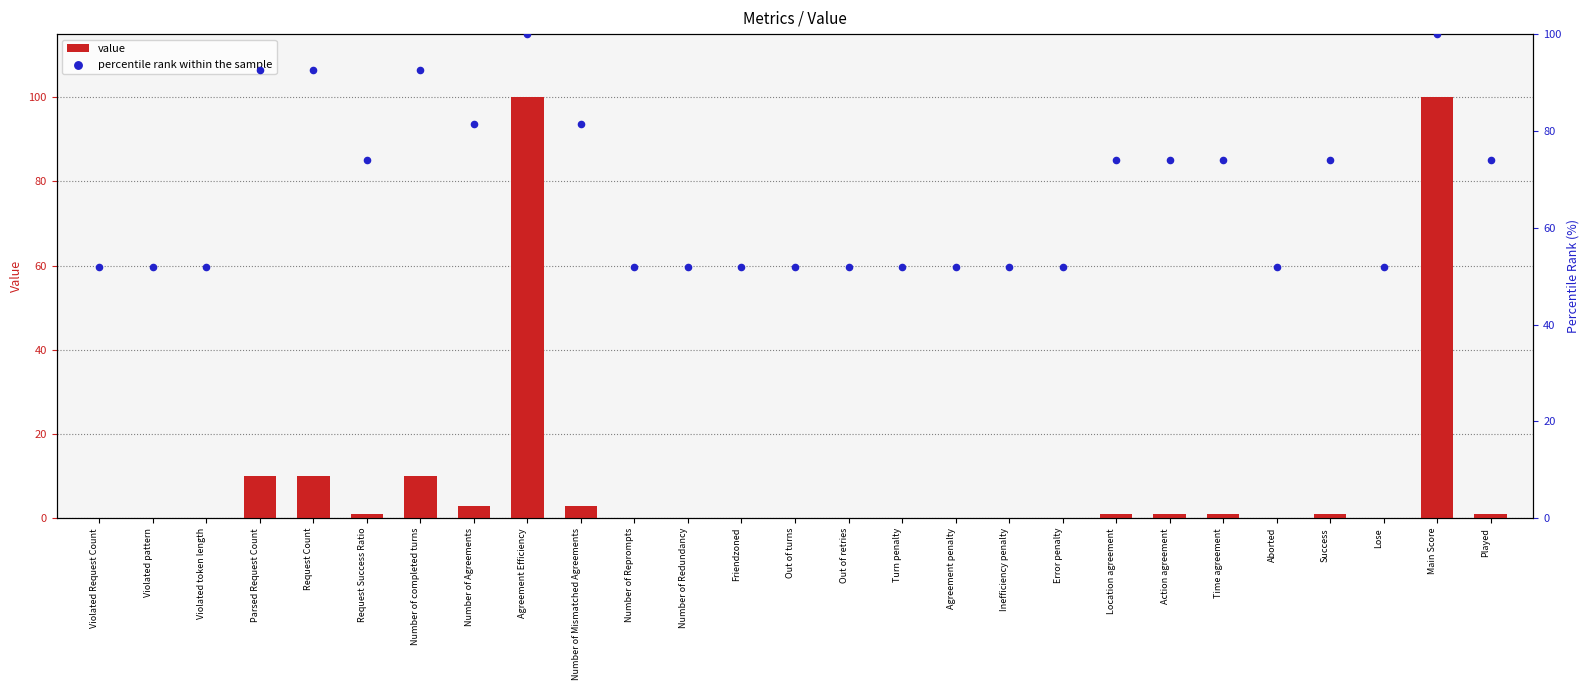

Which series contains the highest Y value?

value